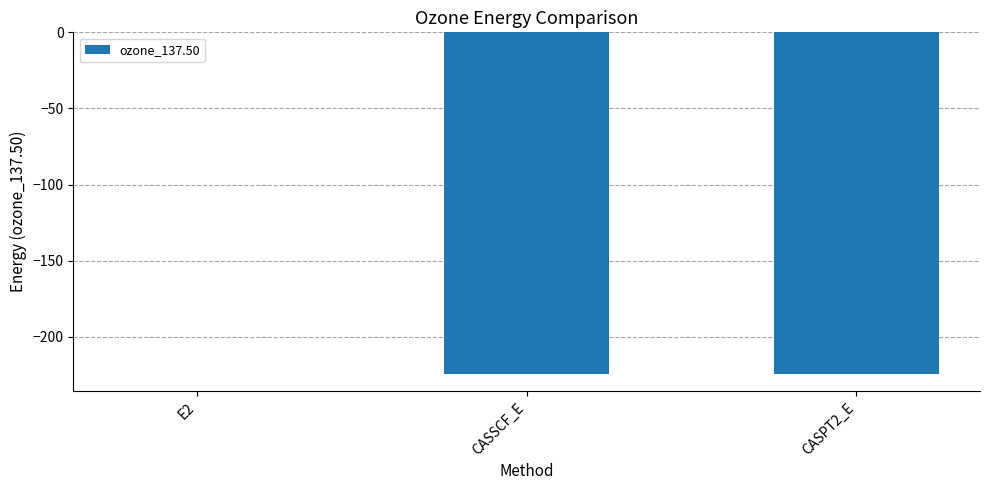

The value at CASSCF_E is -336.8. True or false?

False